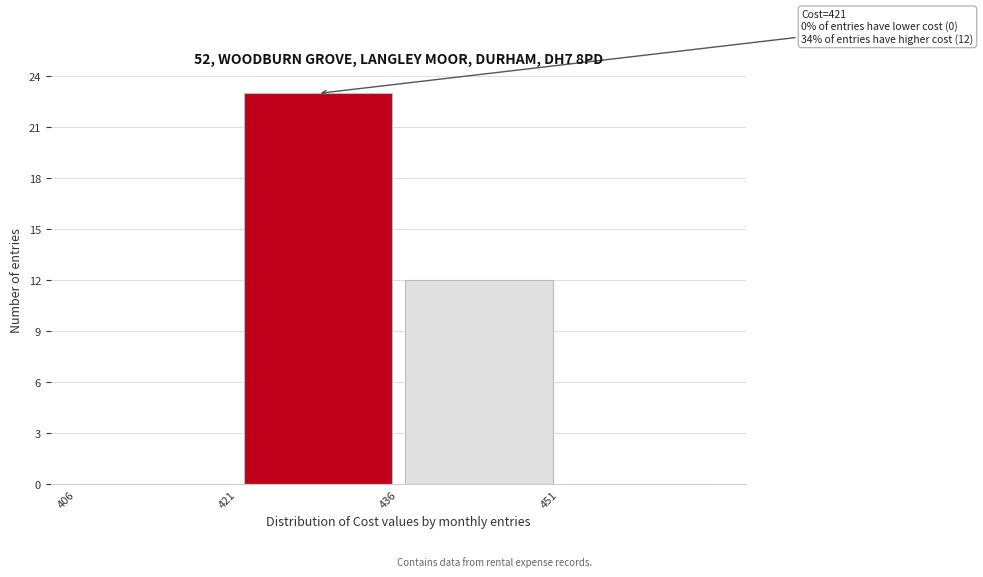

Which range on the x-axis has the tallest bar?

421 to 436